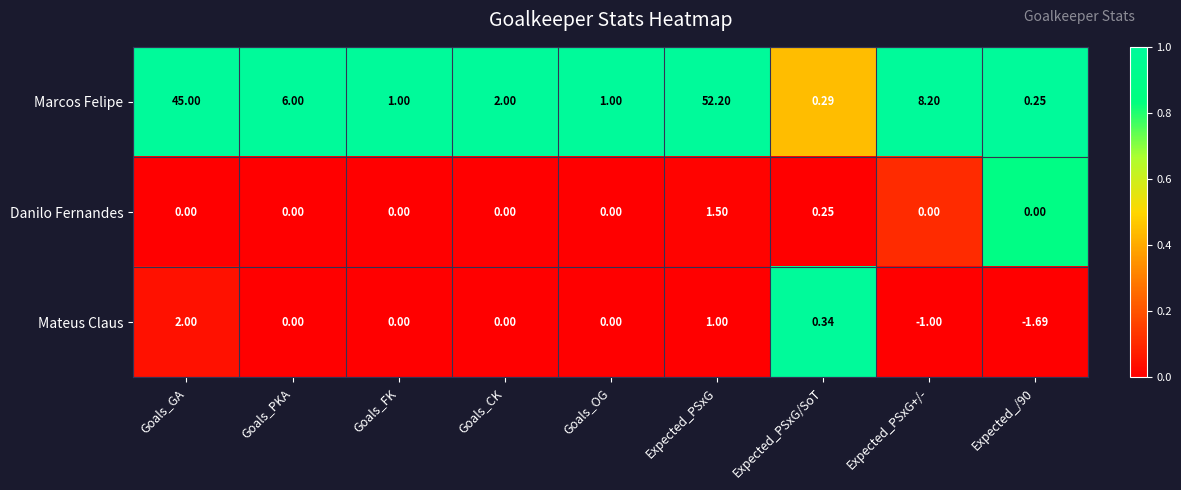

Is the value of Marcos Felipe at Goals_PKA greater than the value of Mateus Claus at Expected_PSxG?

Yes